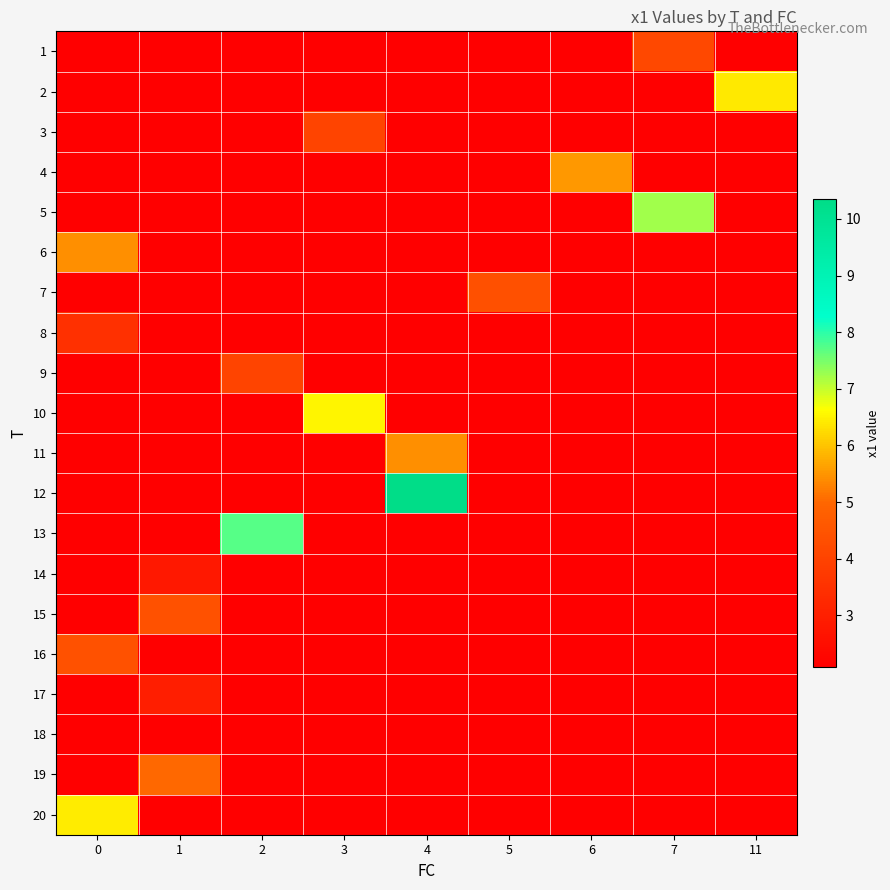

What is the difference between the highest and lowest values at 7?

3.1